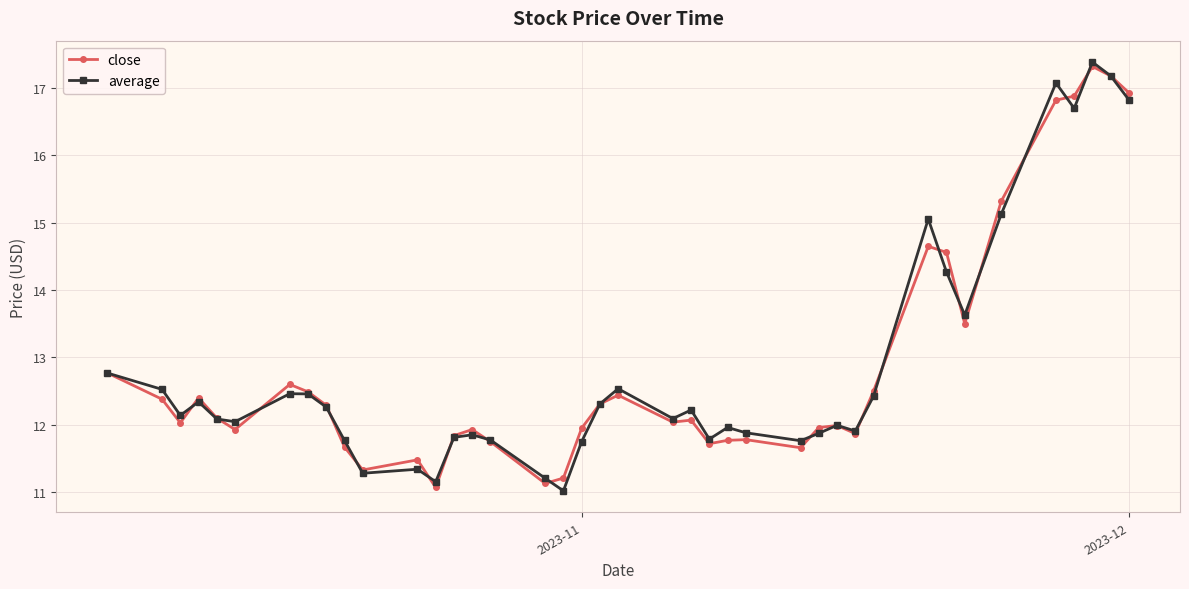

What is the sum of all close values?

513.6